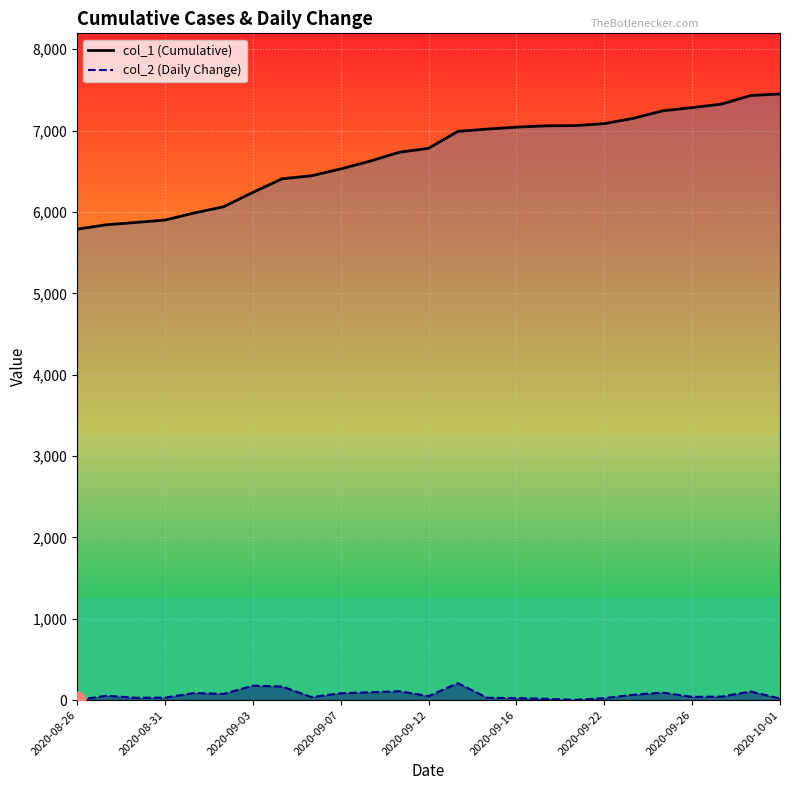

True or false: col_2 (Daily Change) and col_1 (Cumulative) intersect in this chart.

False